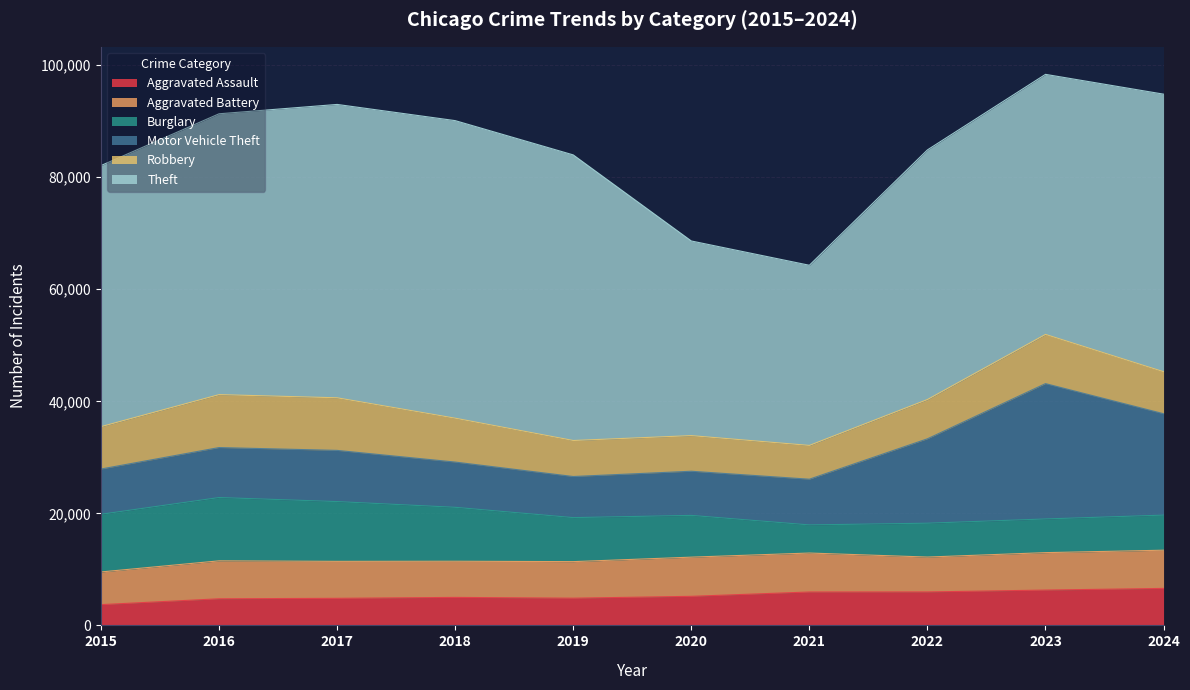

How many lines are shown in the chart?

6